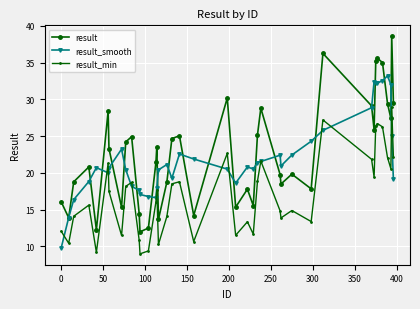

What is the value of the result_min point at the 13th from the left?

9.4